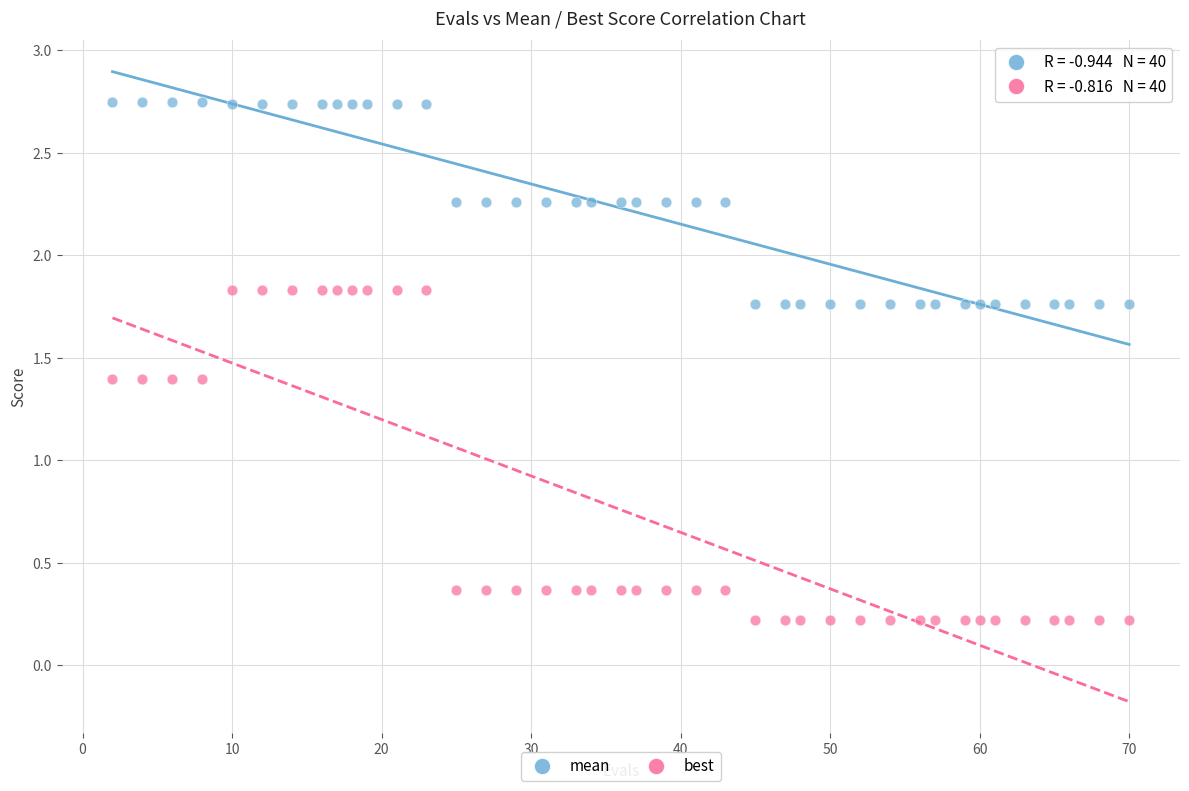

Which series contains the lowest Y value?

best